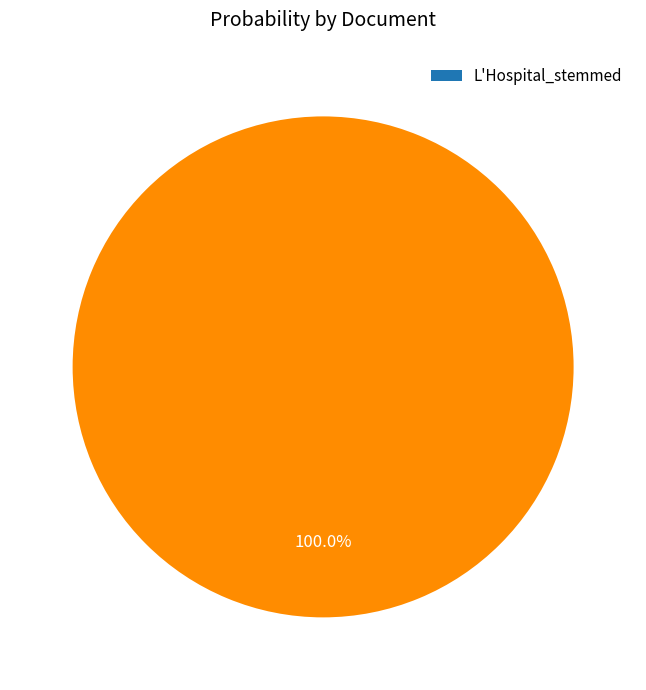

What percentage is the L'Hospital_stemmed slice, to the nearest percent?

100%